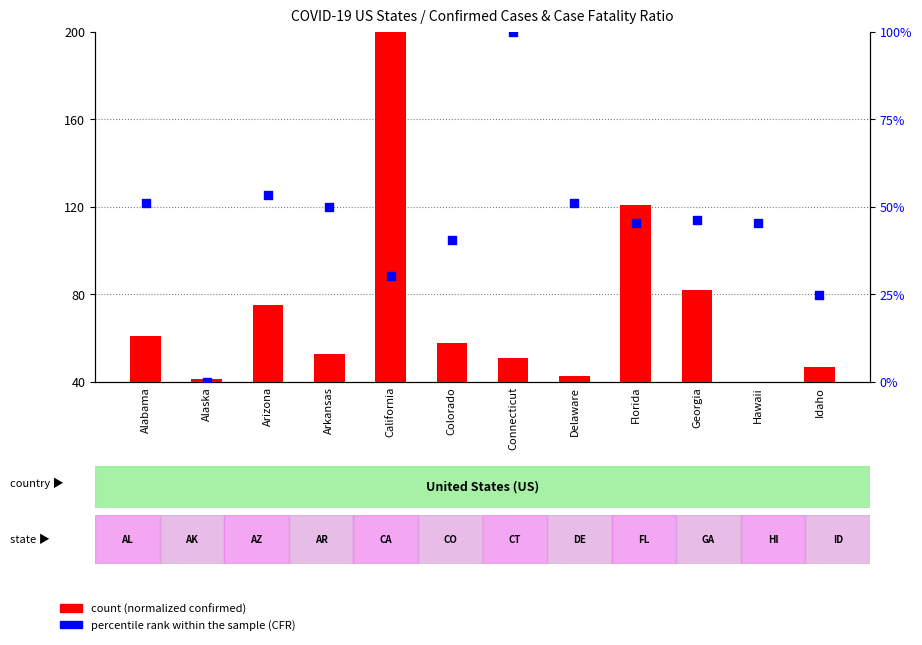

Which series has the largest Y range (max minus min)?

count